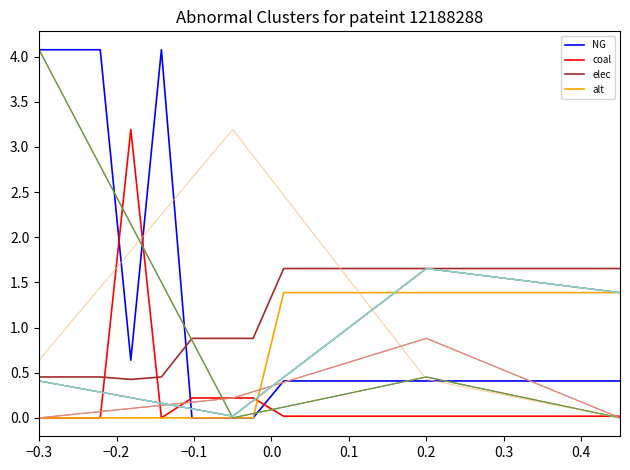

How many times do elec and NG cross each other?

1